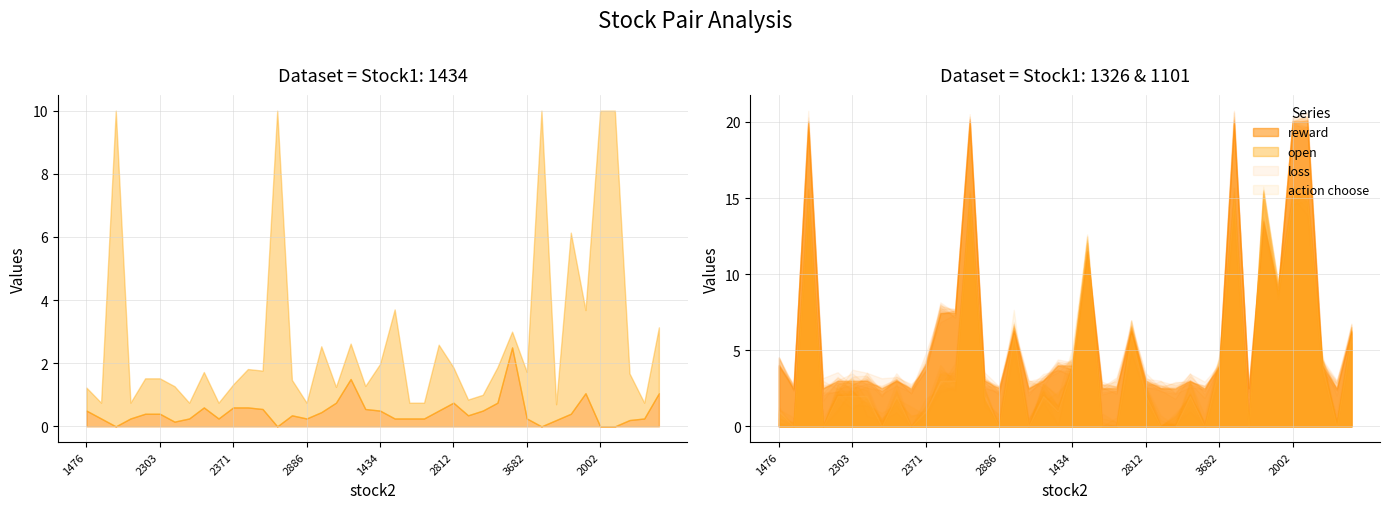

Between 1504 and 2324, which series saw the biggest shift?

action choose